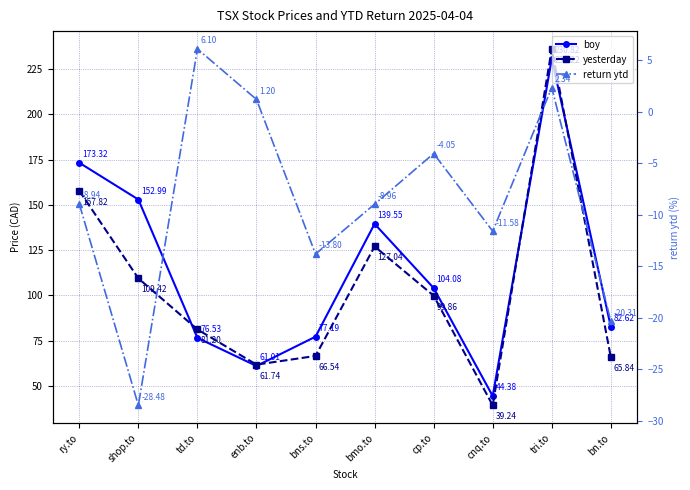

Reading right to left, extract all data points from this chart.

boy: bn.to=82.6	tri.to=230.8	cnq.to=44.4	cp.to=104.1	bmo.to=139.6	bns.to=77.2	enb.to=61.0	td.to=76.5	shop.to=153.0	ry.to=173.3
yesterday: bn.to=65.8	tri.to=236.2	cnq.to=39.2	cp.to=99.9	bmo.to=127.0	bns.to=66.5	enb.to=61.7	td.to=81.2	shop.to=109.4	ry.to=157.8
return ytd: bn.to=-20.3	tri.to=2.3	cnq.to=-11.6	cp.to=-4.0	bmo.to=-9.0	bns.to=-13.8	enb.to=1.2	td.to=6.1	shop.to=-28.5	ry.to=-8.9